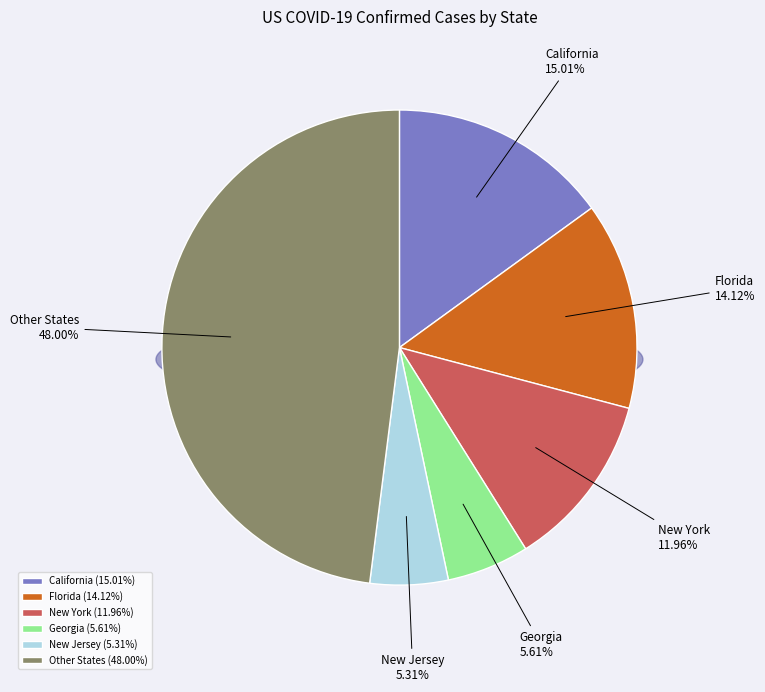

The Kansas slice represents 9% of the pie. True or false?

False